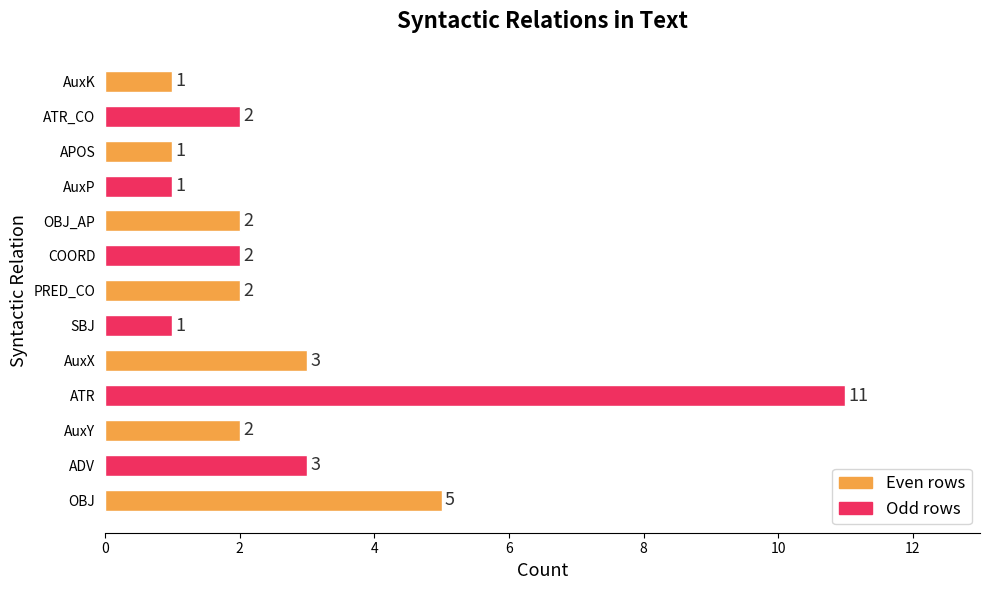

Between AuxK and ADV, which is larger?

ADV